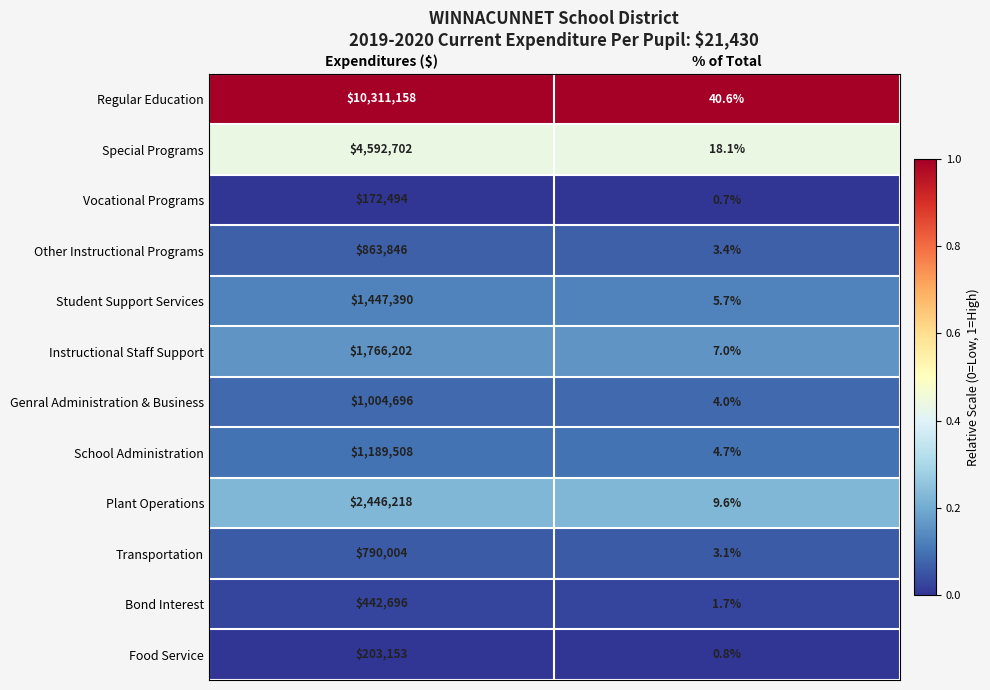

Reading left to right, what are all the values shown in this chart?

Regular Education: 10311158.0	40.6
Special Programs: 4592702.0	18.1
Vocational Programs: 172494.0	0.7
Other Instructional Programs: 863846.0	3.4
Student Support Services: 1447390.0	5.7
Instructional Staff Support: 1766202.0	7.0
Genral Administration & Business: 1004696.0	4.0
School Administration: 1189508.0	4.7
Plant Operations: 2446218.0	9.6
Transportation: 790004.0	3.1
Bond Interest: 442696.0	1.7
Food Service: 203153.0	0.8